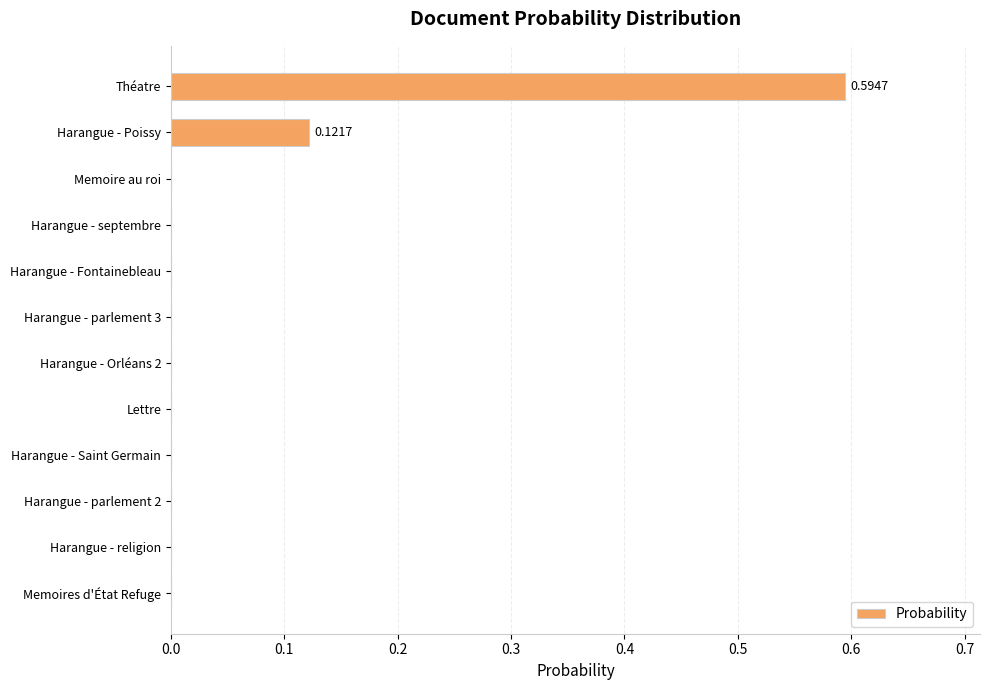

Between Memoire au roi and Harangue - Poissy, which is larger?

Harangue - Poissy